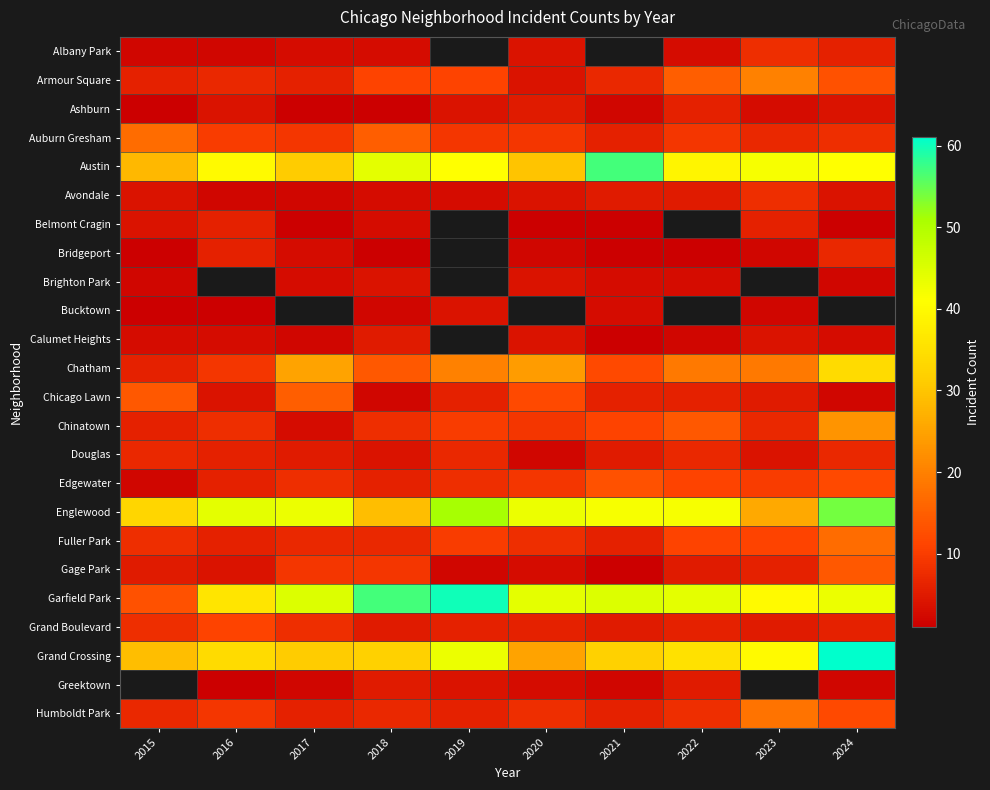

The Bridgeport series shows 2.0 at 2023. True or false?

True